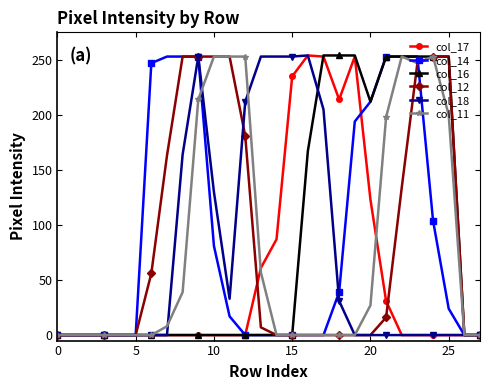

What is the maximum value shown in the chart?

254